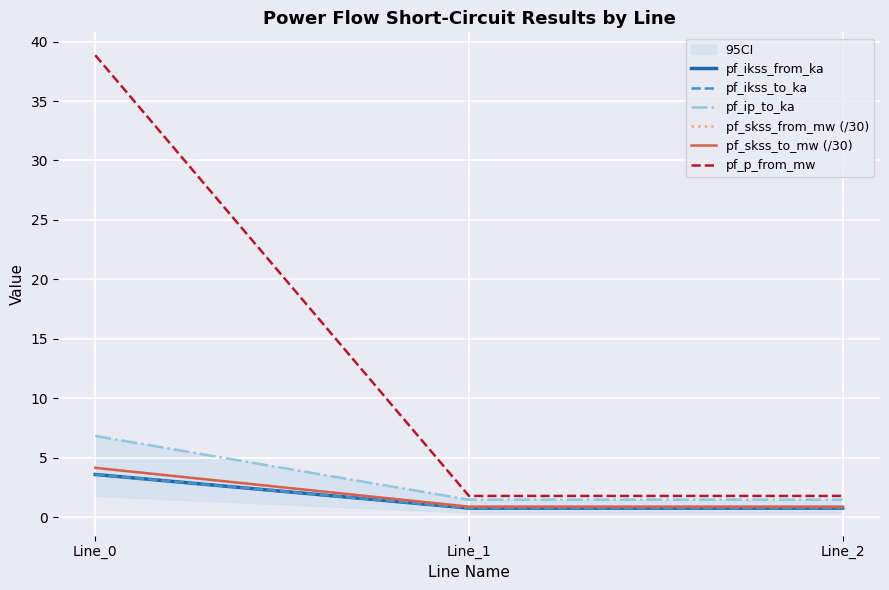

How many lines are shown in the chart?

6